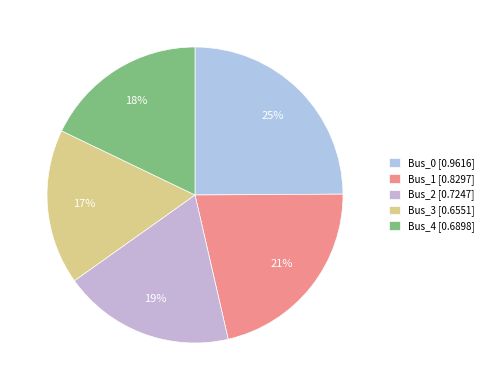

Combined, do Bus_1 and Bus_4 account for over 50%?

No